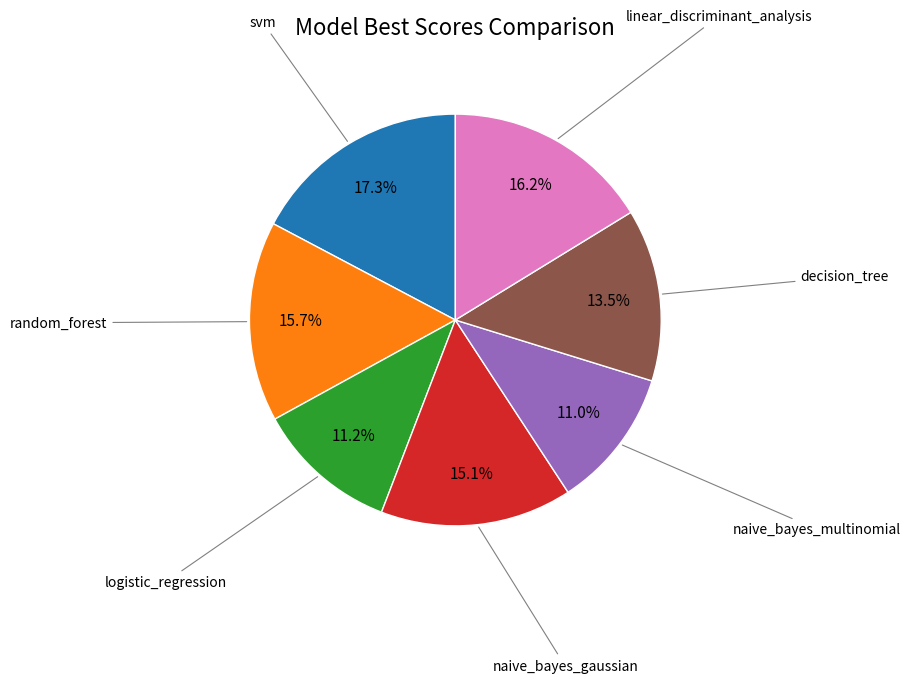

Is there any slice that represents more than half of the pie?

No